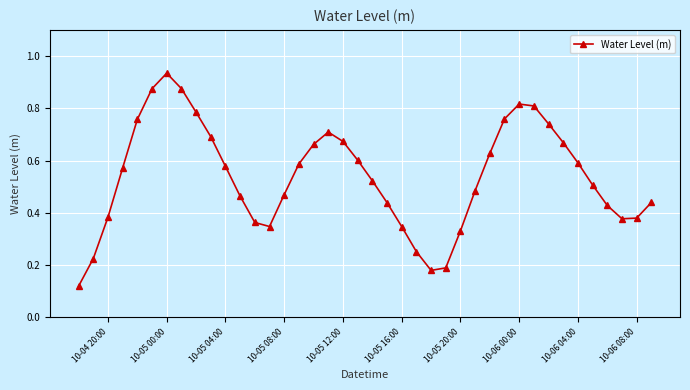

How many interior local valleys (lower than both neighbors) does the data have?

3